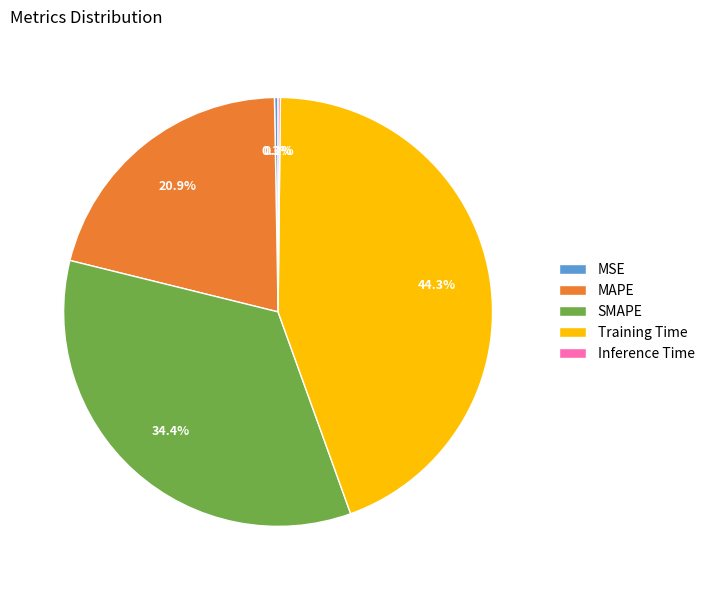

To the nearest percent, what is the difference between the largest and smallest slice percentages?

44%